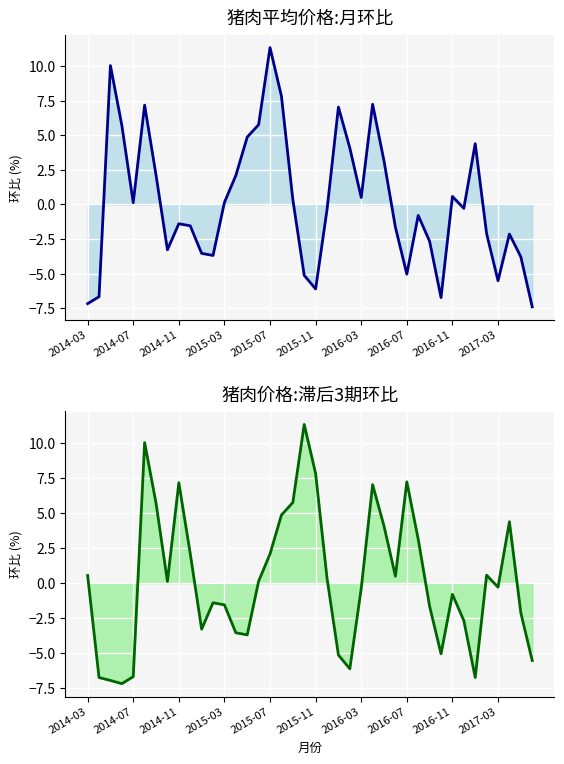

How many lines are shown in the chart?

2